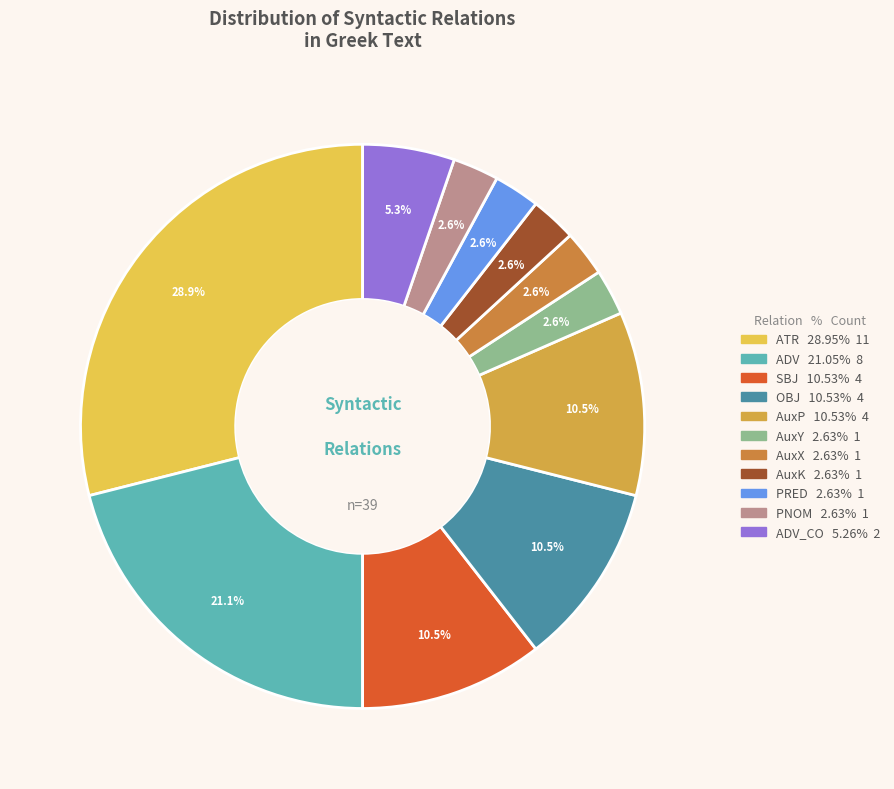

Count the number of slices in the pie.

11